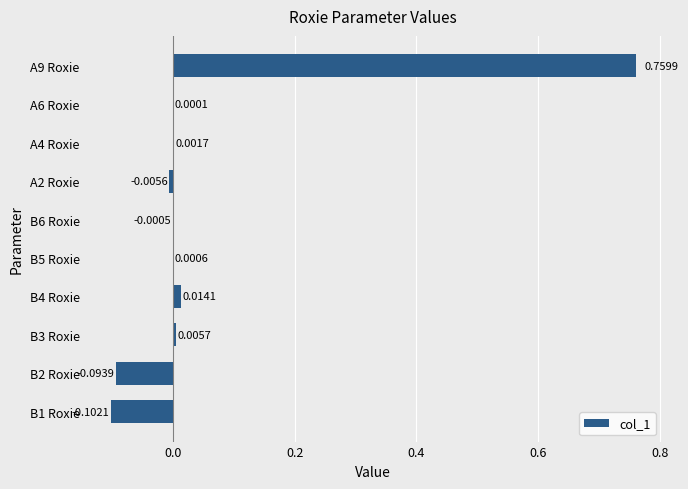

What is the change in value from B2 Roxie to B5 Roxie?

+0.1